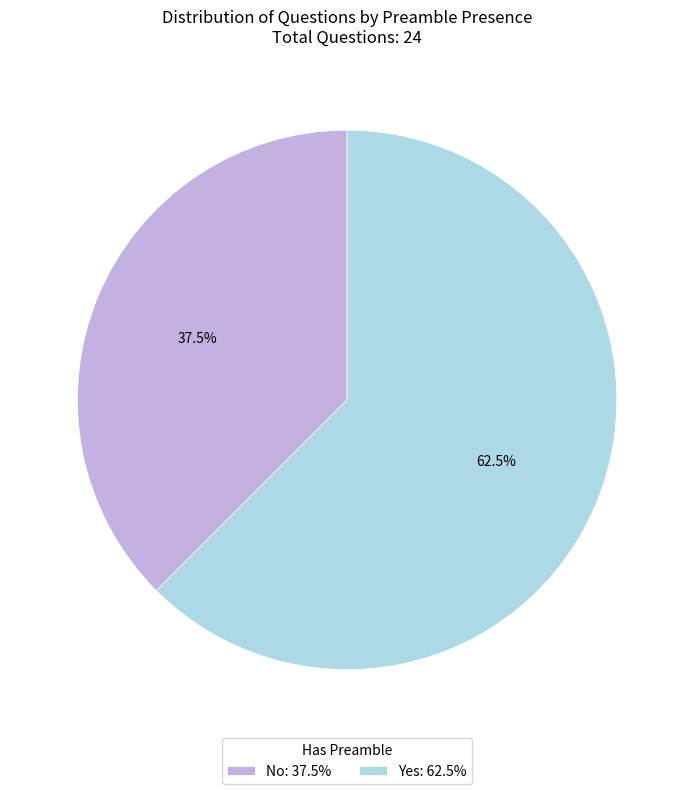

Does any single category account for the majority?

Yes